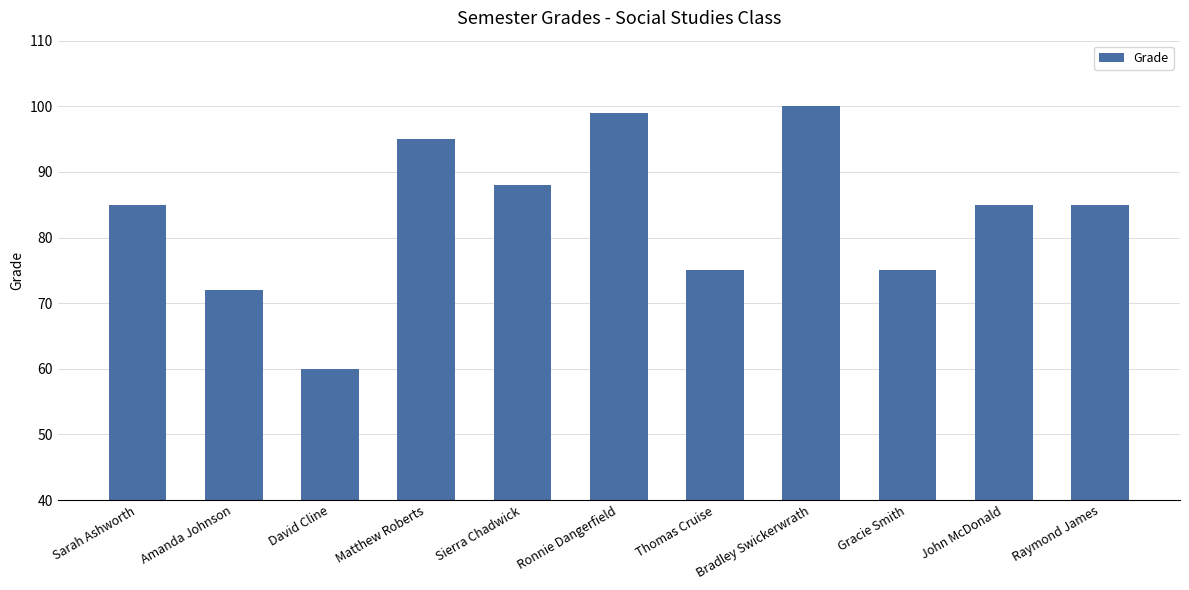

How many bars are there in total?

11